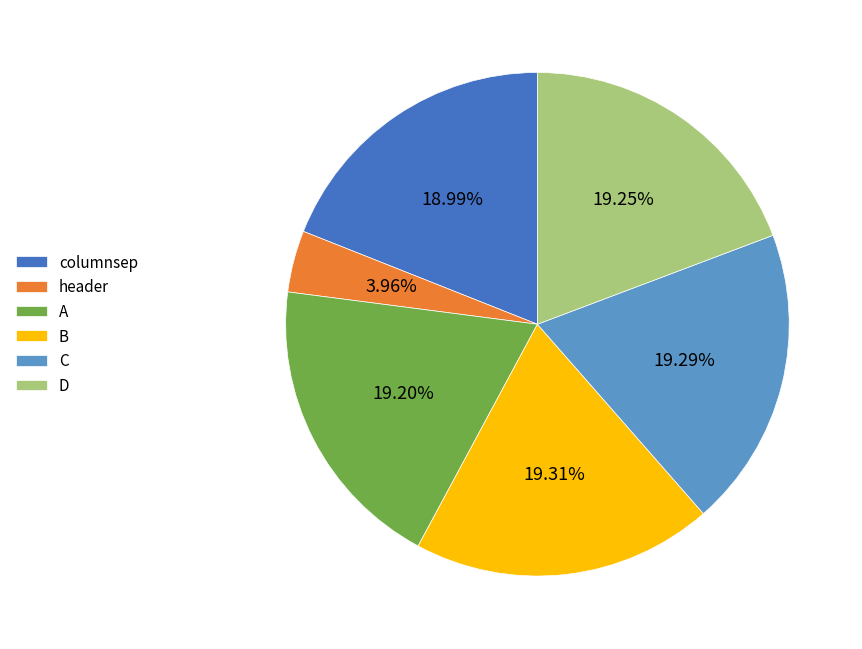

Does header account for over 50% of the chart?

No